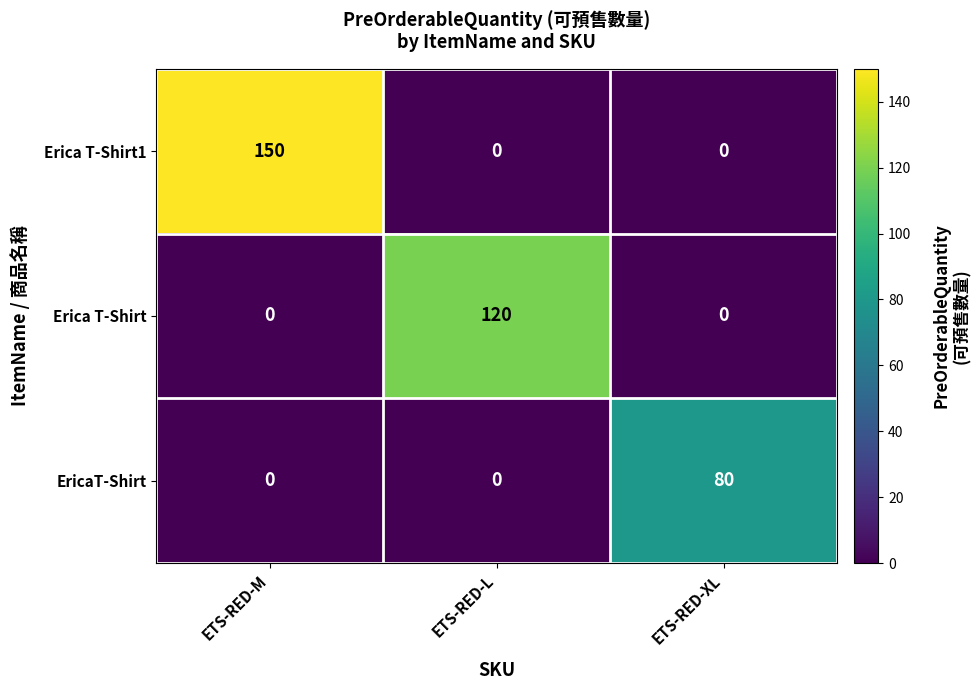

Reading left to right, transcribe all the data shown in this chart.

Erica T-Shirt1: 150	0	0
Erica T-Shirt: 0	120	0
EricaT-Shirt: 0	0	80